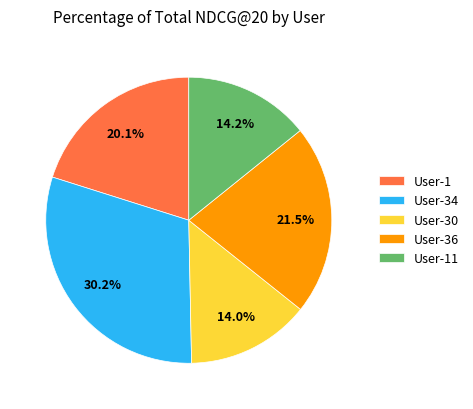

Between User-34 and User-1, which is larger?

User-34